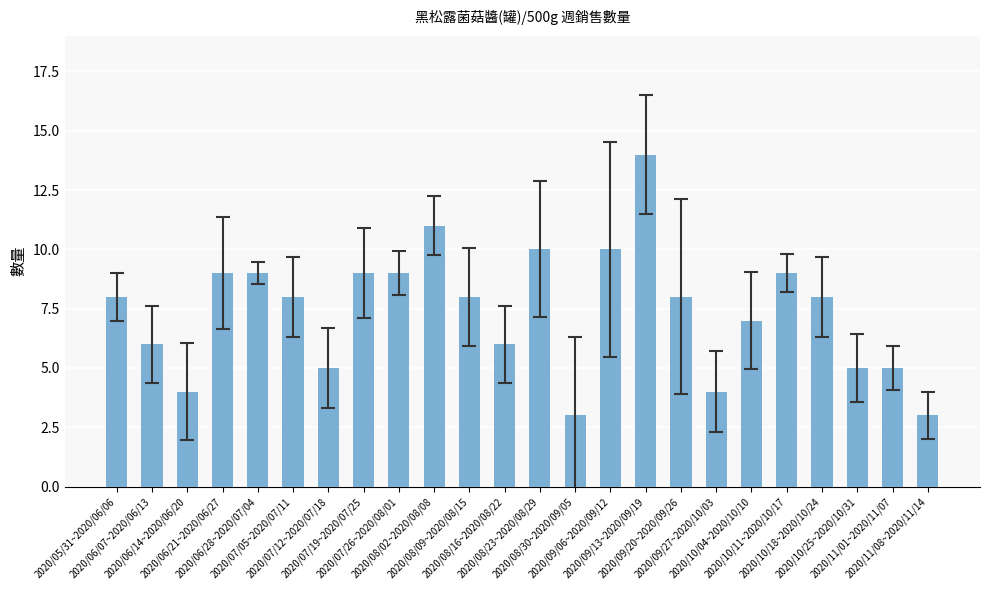

Count the number of categories in the chart.

24